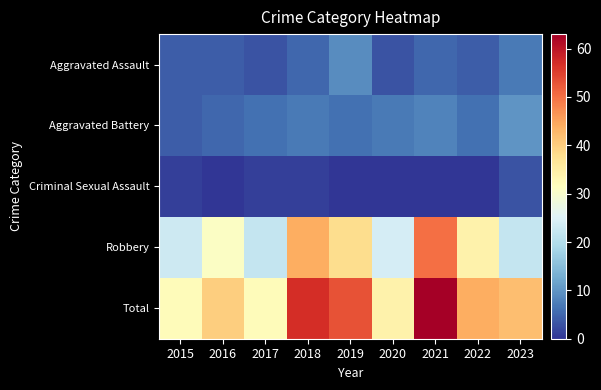

What is the total value across all series at 2018?

114